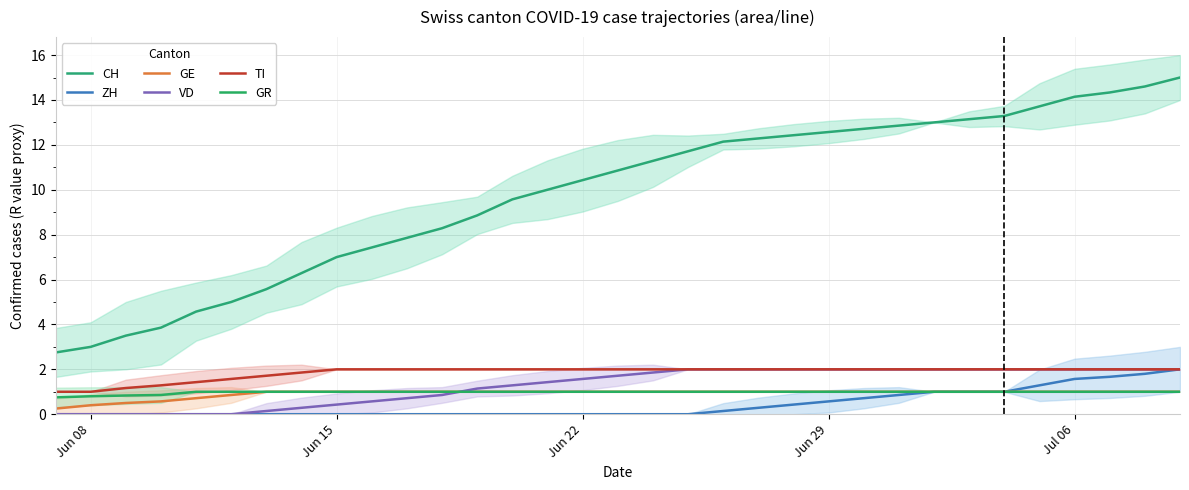

At how many categories does at least one series exceed 12?

14